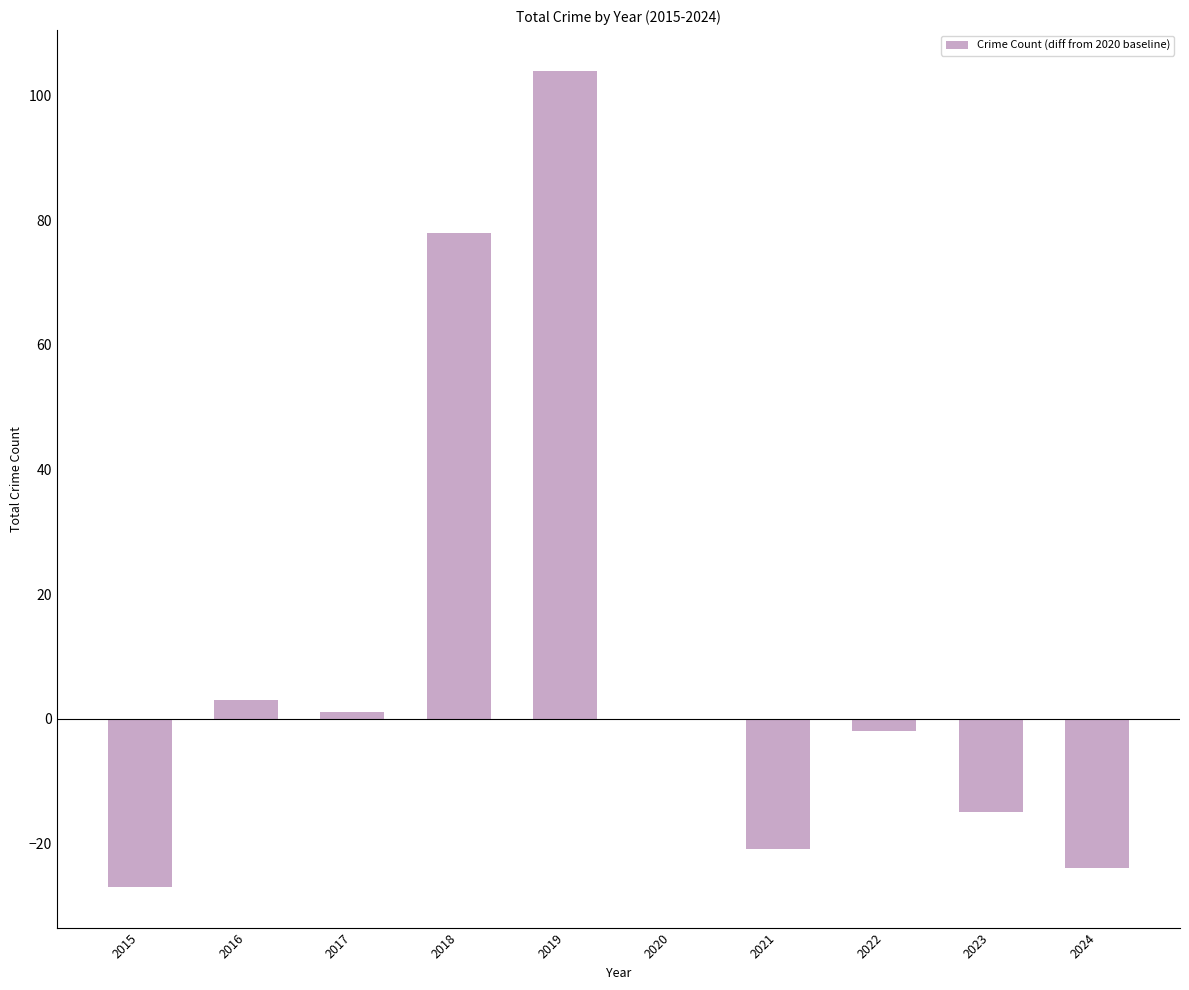

What is the change in value from 2015 to 2019?

+131